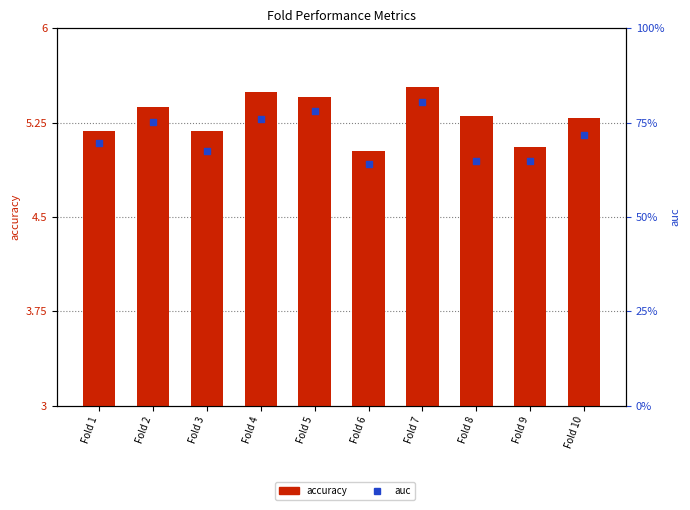

Which series contains the highest Y value?

auc